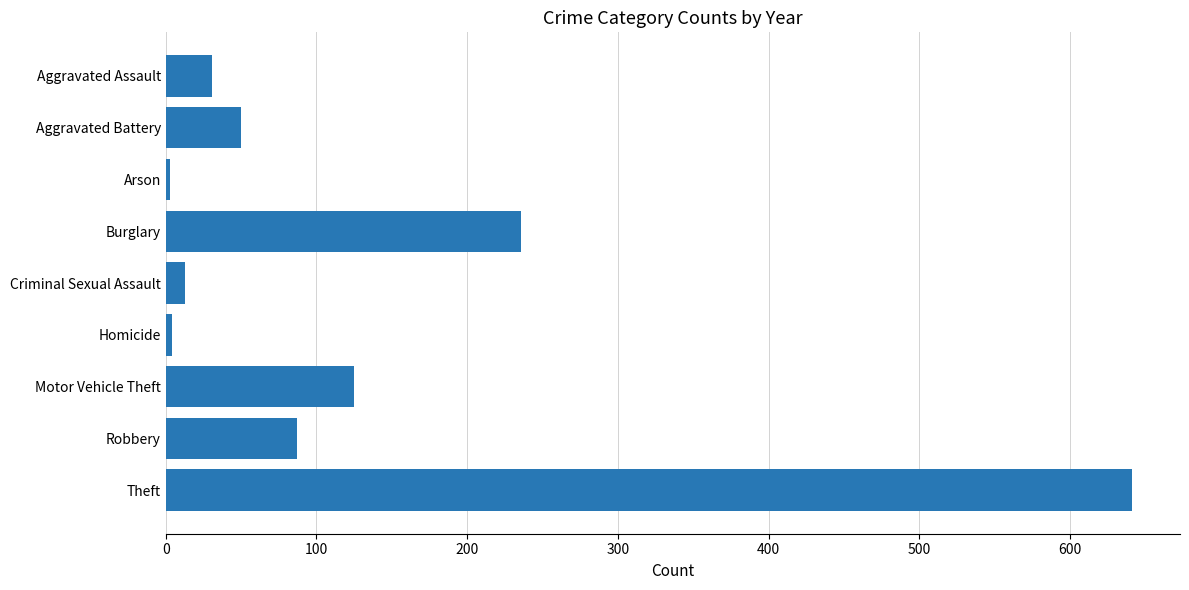

The value at Robbery is 27. True or false?

False